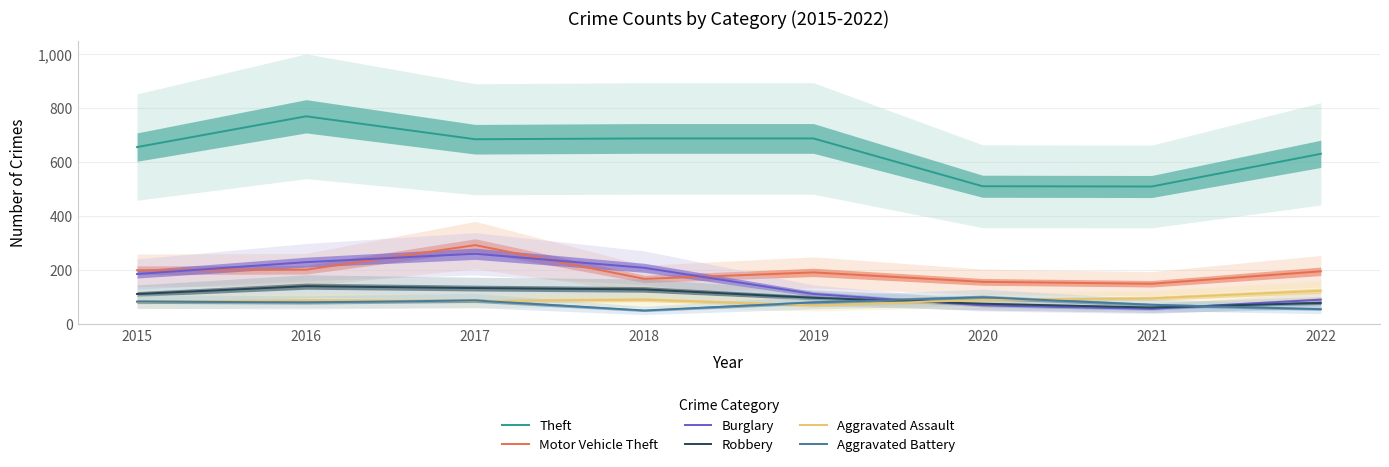

True or false: Motor Vehicle Theft has a value of 229 at 2020.

False